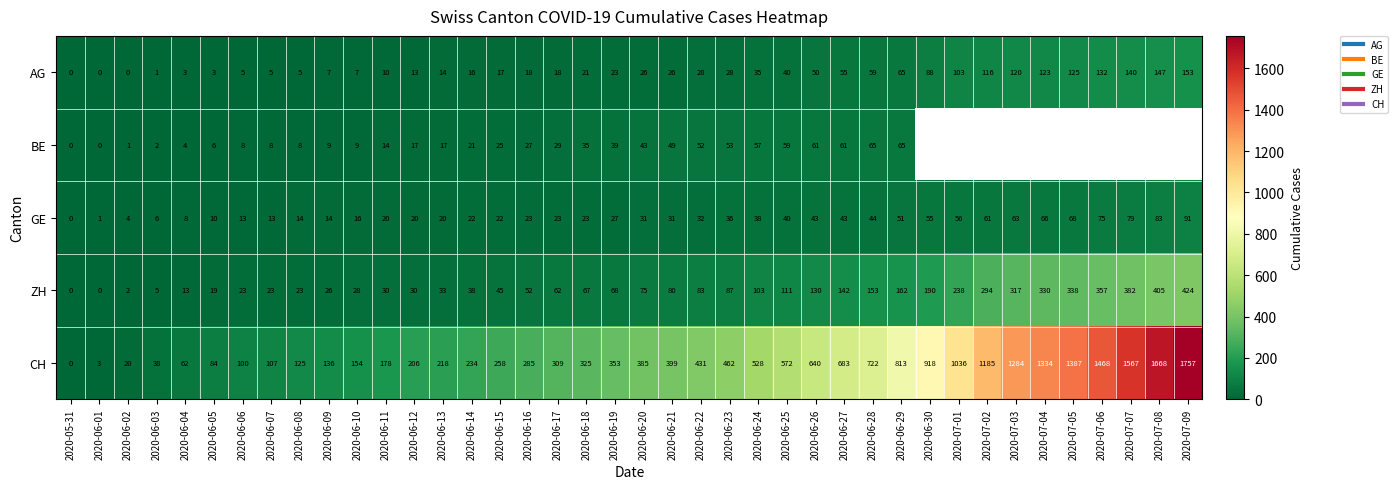

List the labels in order of ZH value, largest first.

2020-07-09, 2020-07-08, 2020-07-07, 2020-07-06, 2020-07-05, 2020-07-04, 2020-07-03, 2020-07-02, 2020-07-01, 2020-06-30, 2020-06-29, 2020-06-28, 2020-06-27, 2020-06-26, 2020-06-25, 2020-06-24, 2020-06-23, 2020-06-22, 2020-06-21, 2020-06-20, 2020-06-19, 2020-06-18, 2020-06-17, 2020-06-16, 2020-06-15, 2020-06-14, 2020-06-13, 2020-06-11, 2020-06-12, 2020-06-10, 2020-06-09, 2020-06-06, 2020-06-07, 2020-06-08, 2020-06-05, 2020-06-04, 2020-06-03, 2020-06-02, 2020-05-31, 2020-06-01